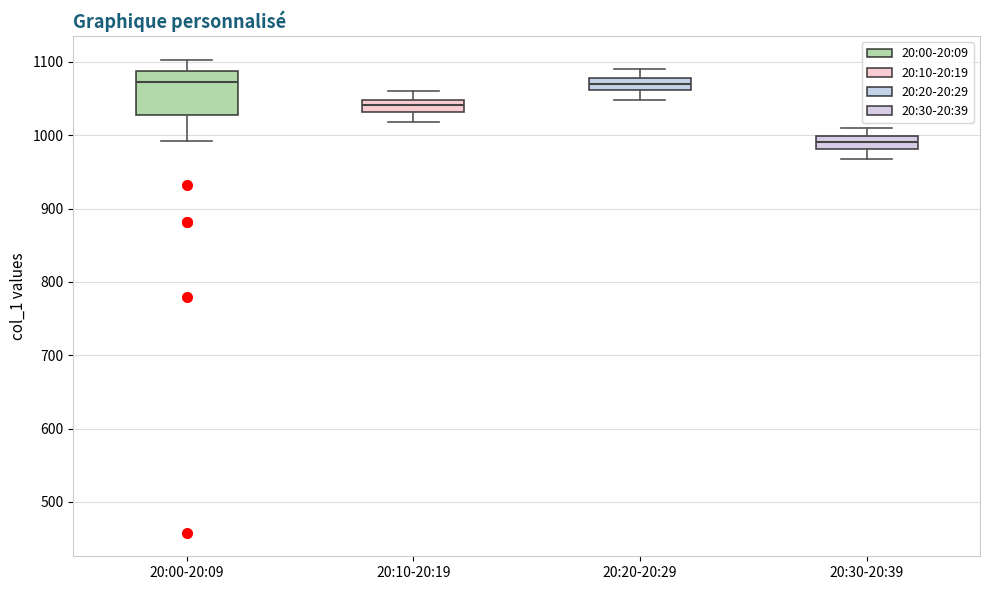

Where is the lower edge of the box for 20:20-20:29 on the y-axis? The values are not printed on the chart, so give them approximately, as read against the axis.

1060